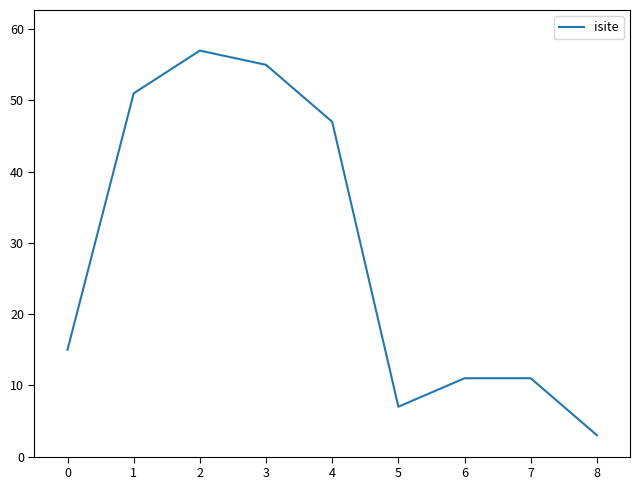

What is the ratio of the value at 1 to the value at 4?

1.1